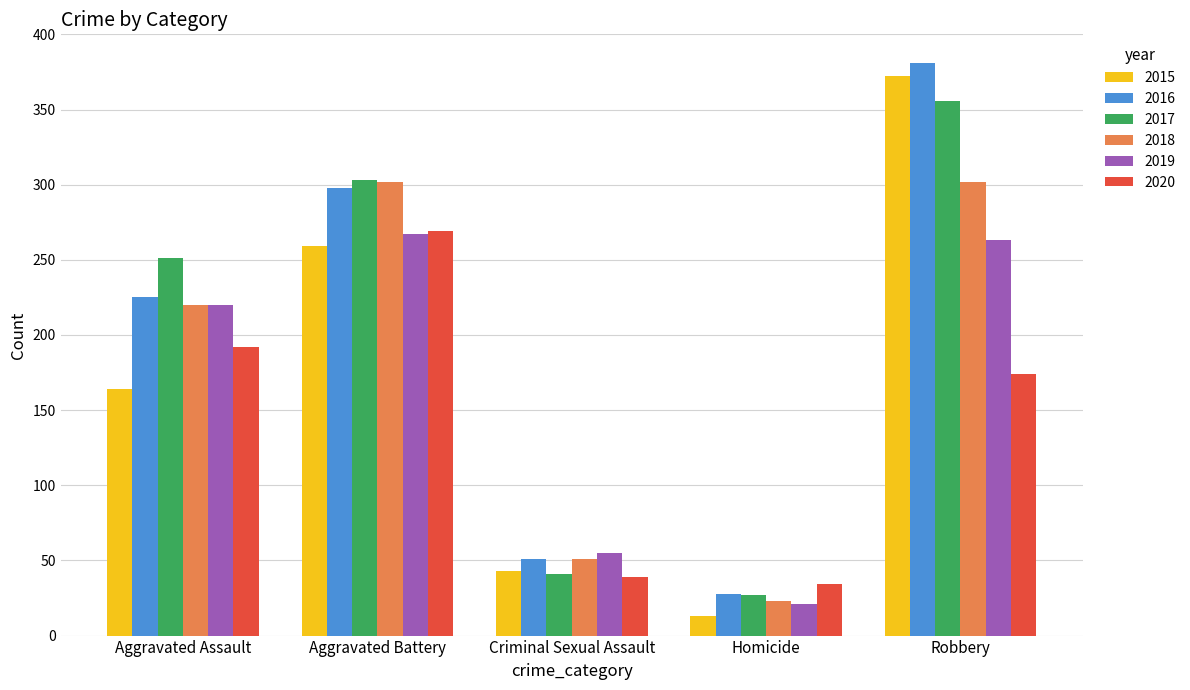

What is the total value across all series at Criminal Sexual Assault?

280